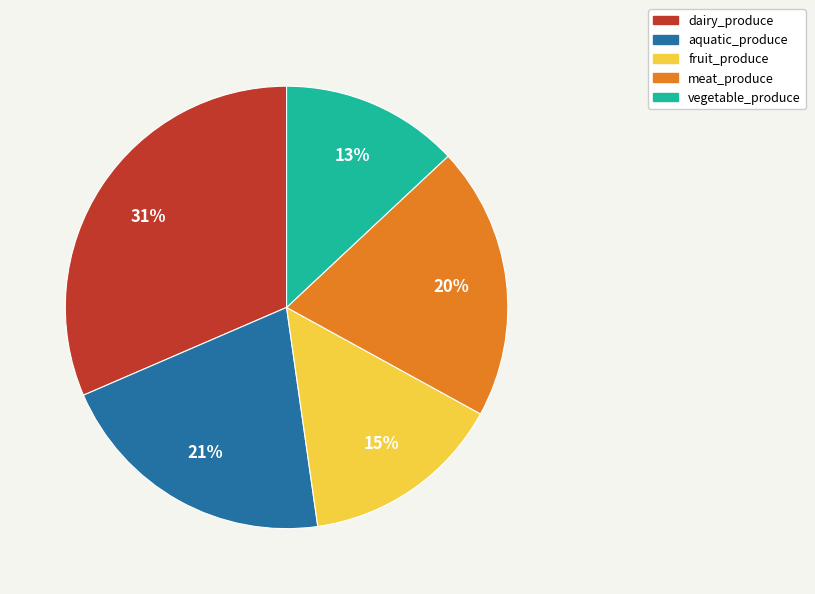

Is it true that meat_produce is 30% of the pie?

False